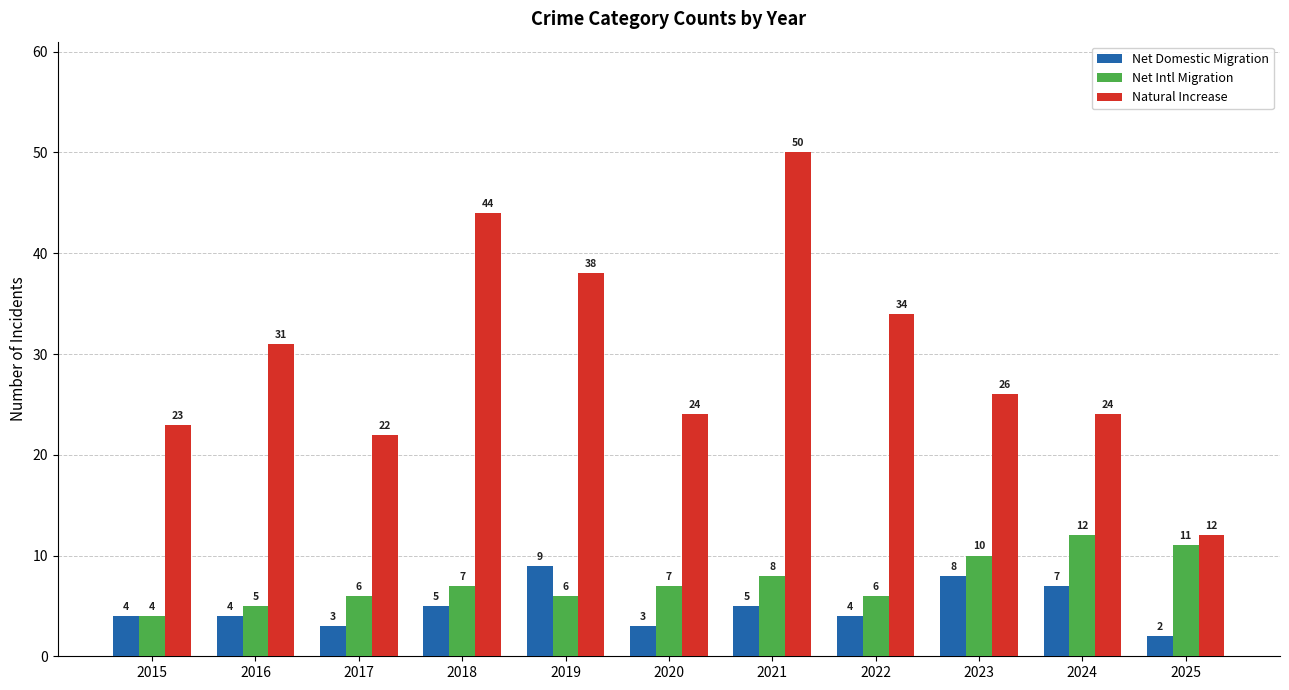

Which series changed the most between 2018 and 2022?

Natural Increase